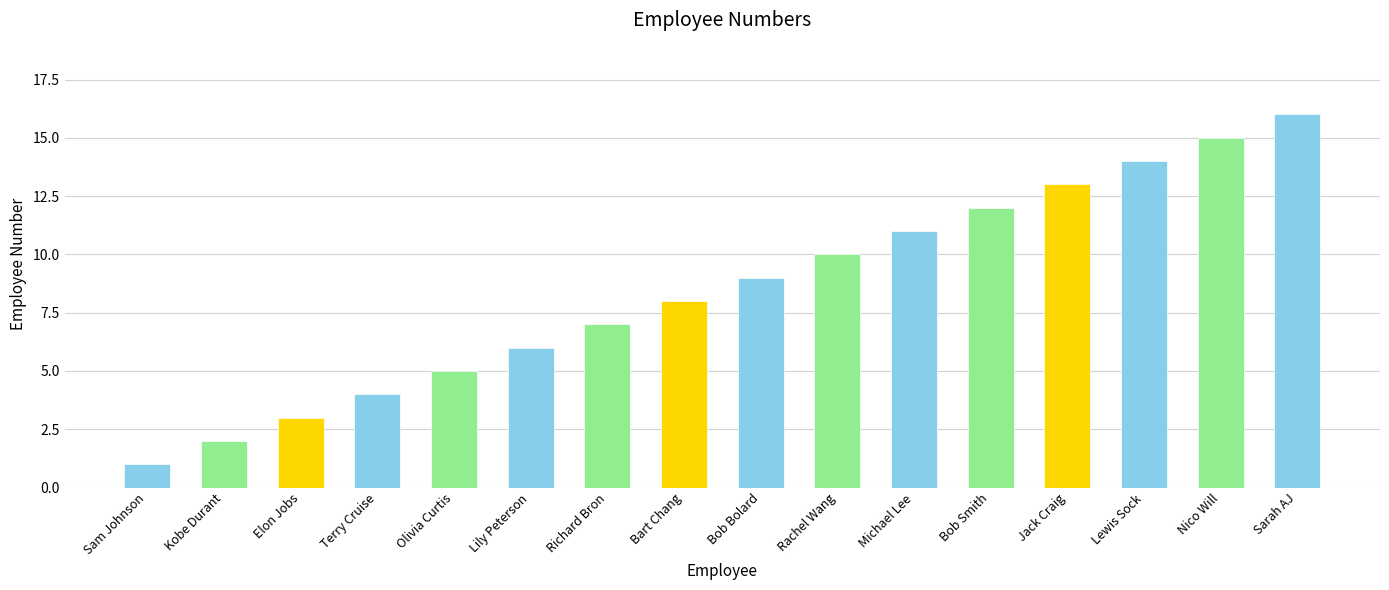

What is the approximate value at Richard Bron?

7